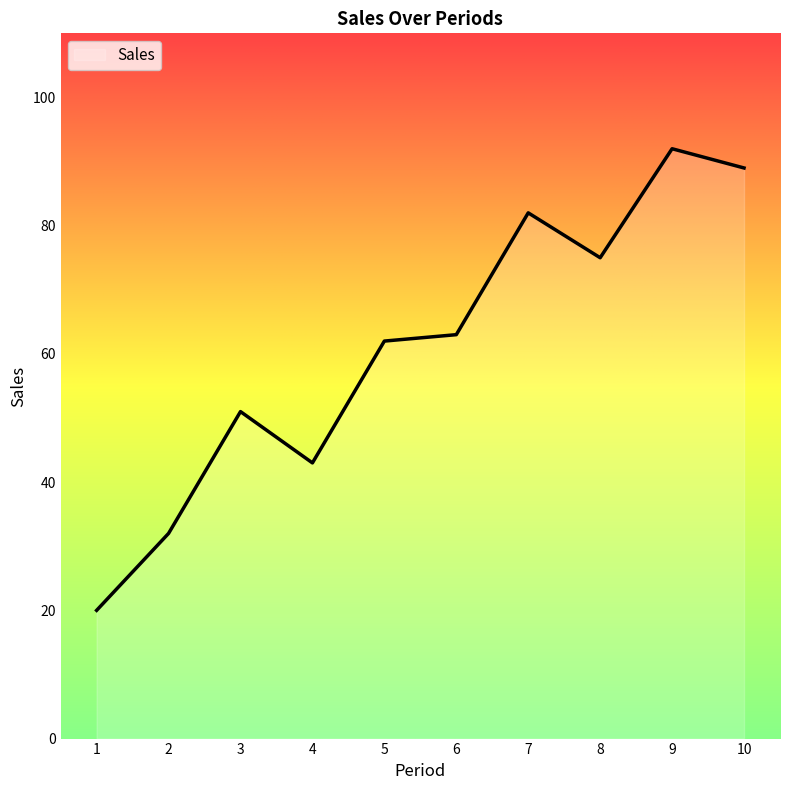

What is the change in value from 1 to 3?

+31